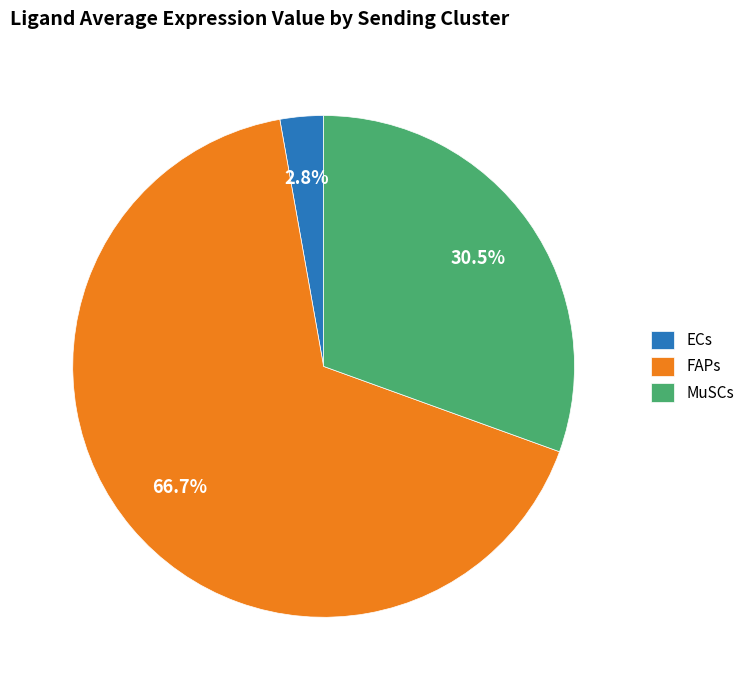

To the nearest percent, what is the difference between the largest and smallest slice percentages?

64%